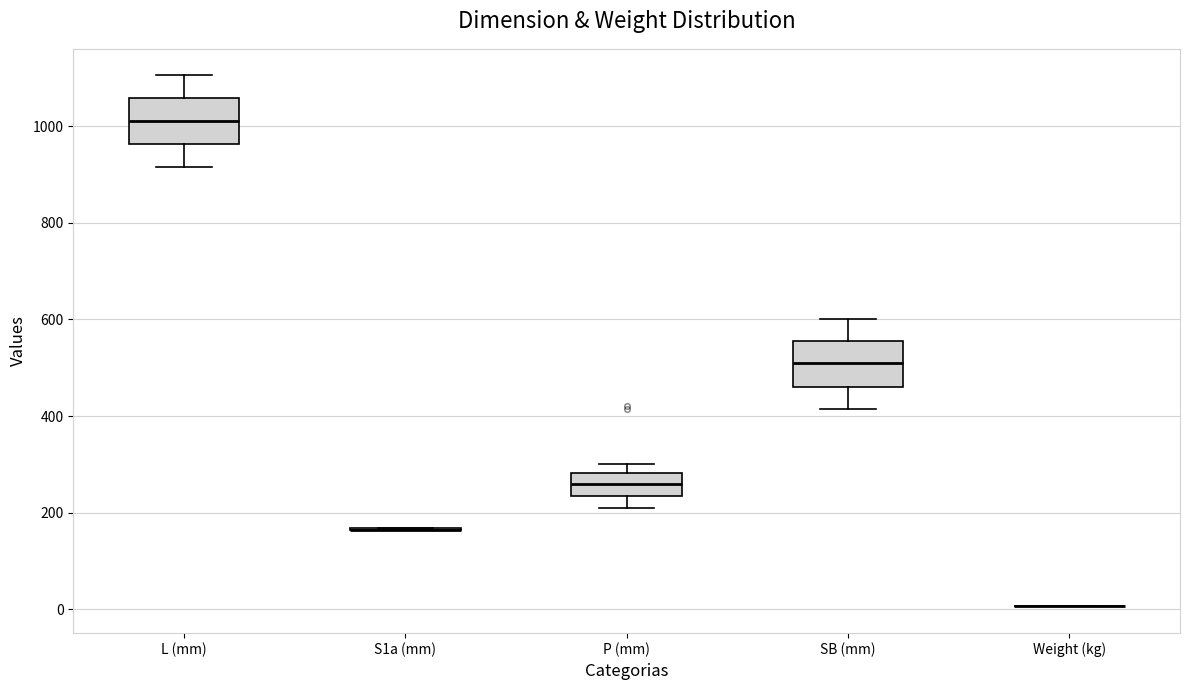

Reading left to right, transcribe this box plot: for each box, give where its median line is, the range the box spans, and where its two whiskers end, as read against the y-axis. The values are not printed on the chart, so give them approximately, as read against the axis.

L (mm): median 1020, box 960 to 1060, whiskers 920 to 1100
S1a (mm): box collapsed to a line at 160, whiskers 160 to 160
P (mm): median 260, box 240 to 280, whiskers 220 to 300
SB (mm): median 520, box 460 to 560, whiskers 420 to 600
Weight (kg): box collapsed to a line at 0, whiskers 0 to 0